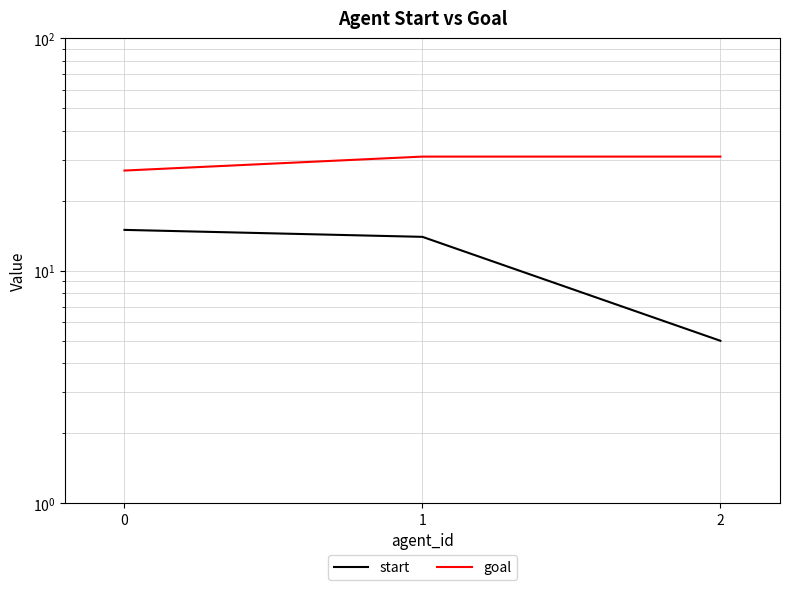

What is the value of the goal point at the 3rd from the left?

31